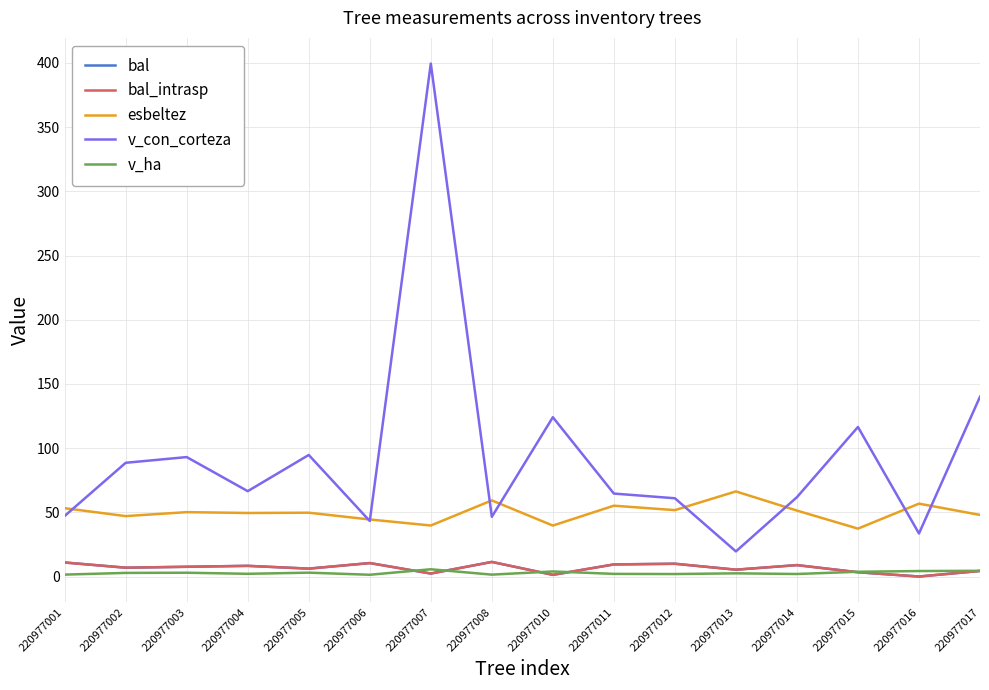

True or false: bal has more than 2 interior local peaks.

True